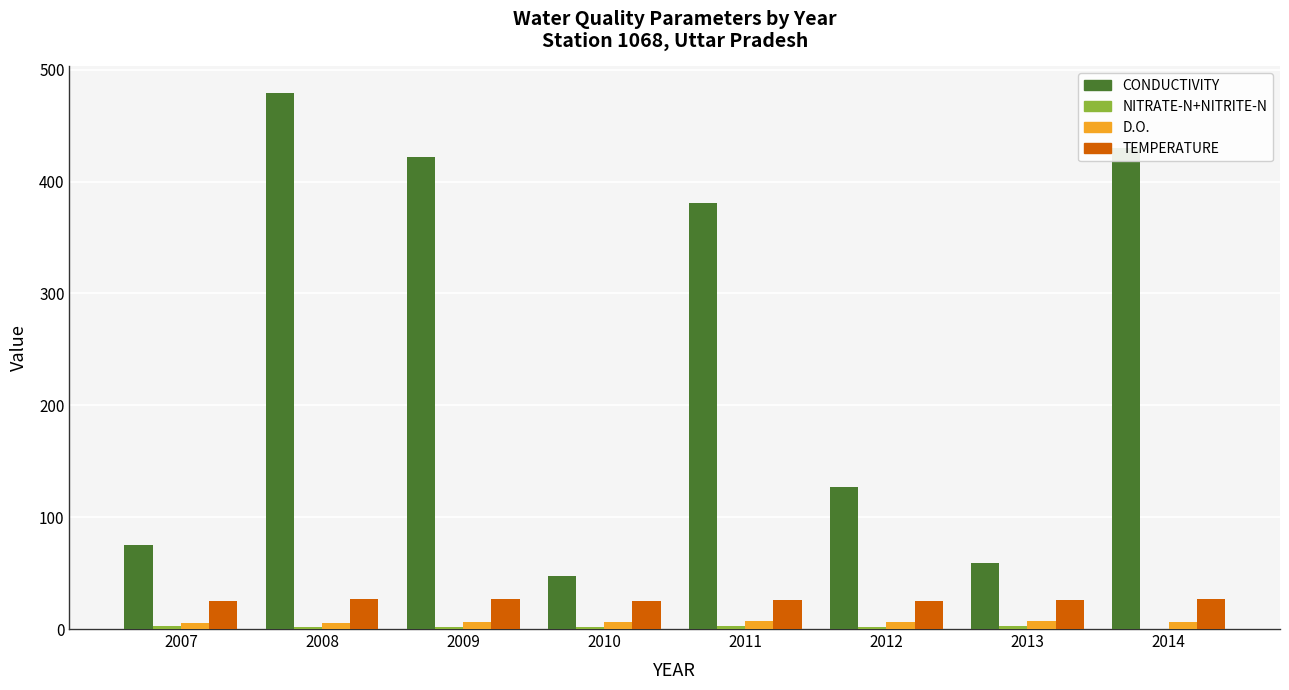

Which series has the largest range (max minus min)?

CONDUCTIVITY